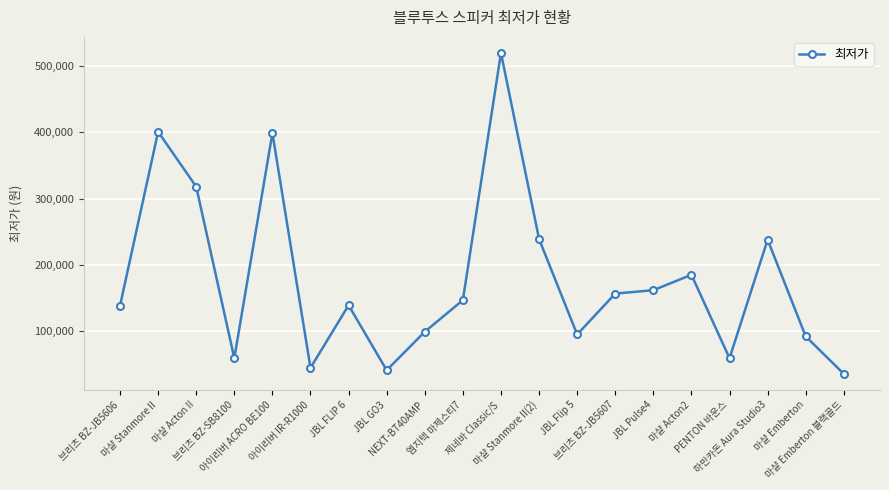

What is the difference between the maximum and minimum values?

484600